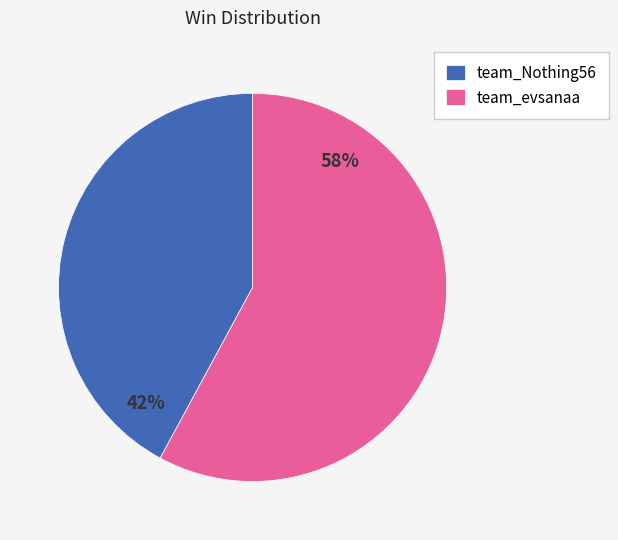

Which slice is the largest?

team_evsanaa